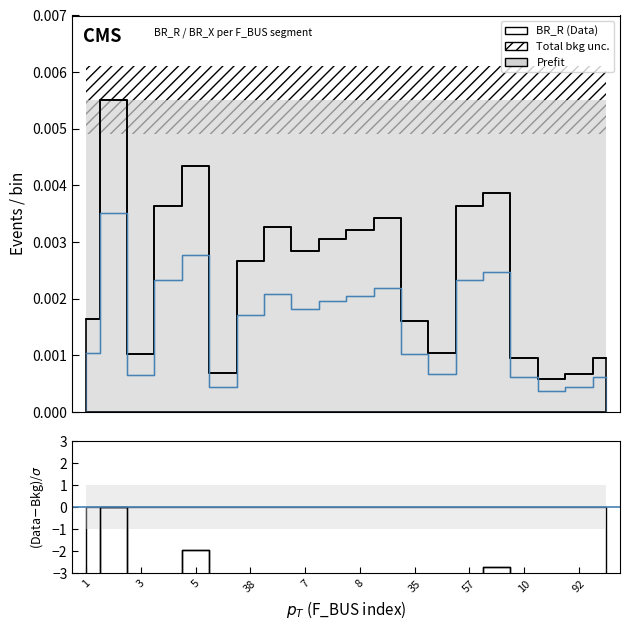

True or false: BR_X and BR_R intersect in this chart.

False